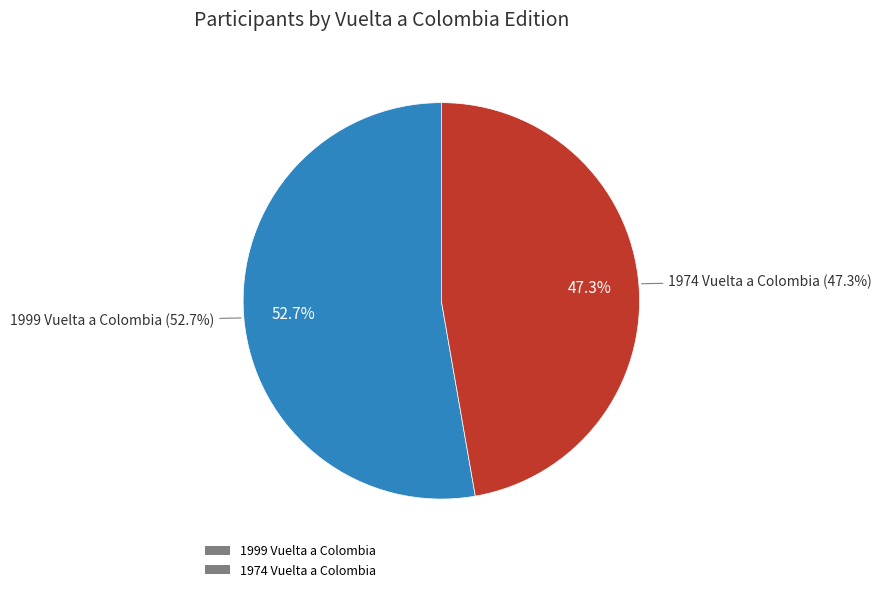

The 1999 Vuelta a Colombia slice represents 63% of the pie. True or false?

False